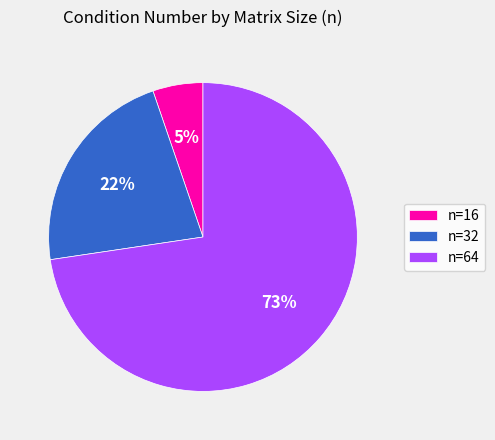

What is the smallest slice in the pie chart?

n=16